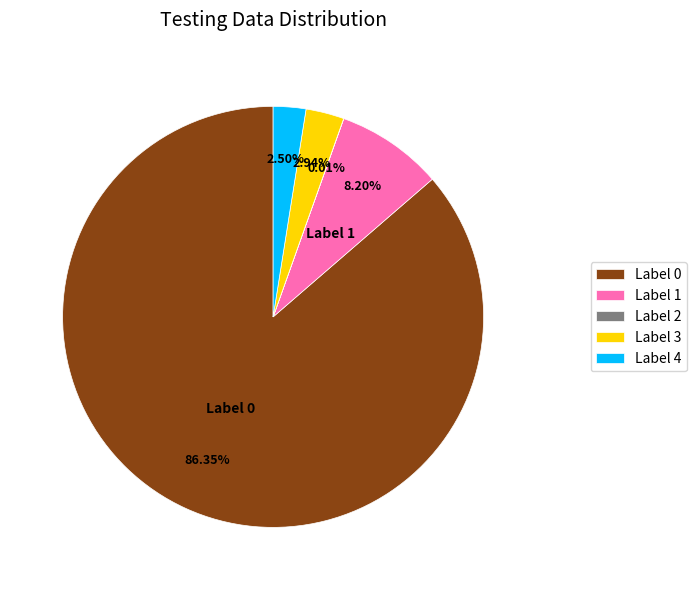

Is there any slice that represents more than half of the pie?

Yes